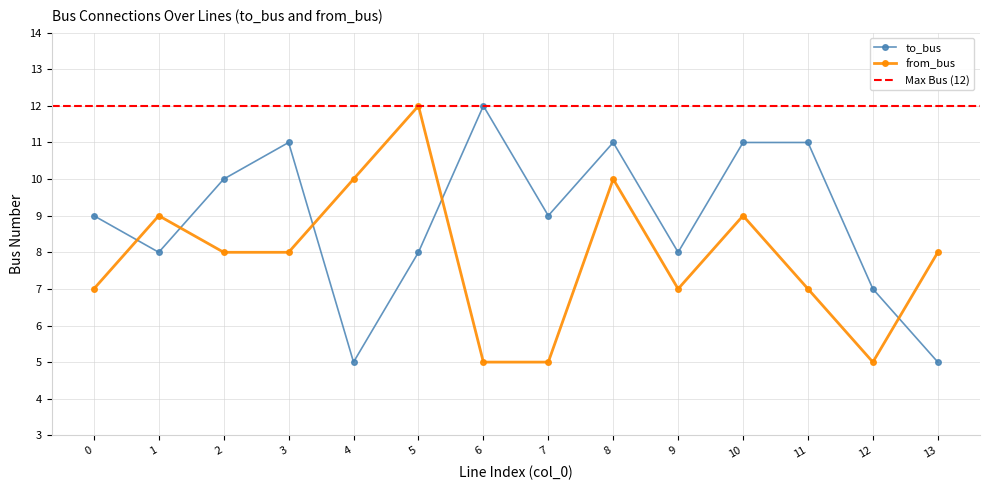

Which series has the widest spread of values?

to_bus